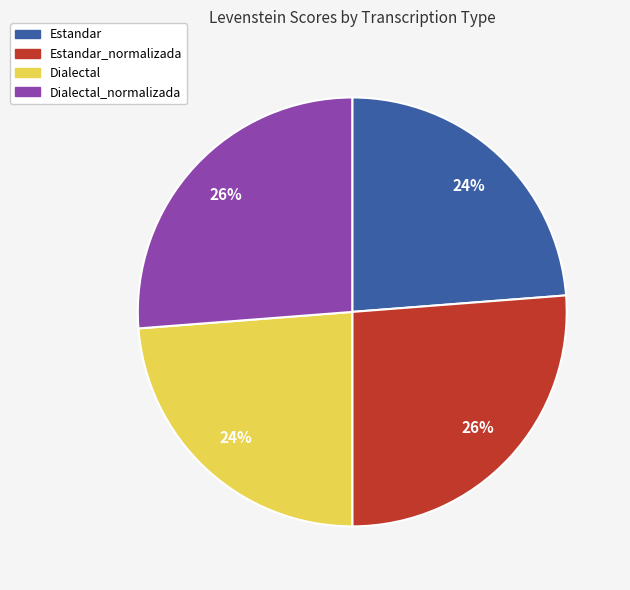

To the nearest percent, what is the difference between the Estandar and Dialectal_normalizada slice percentages?

2%